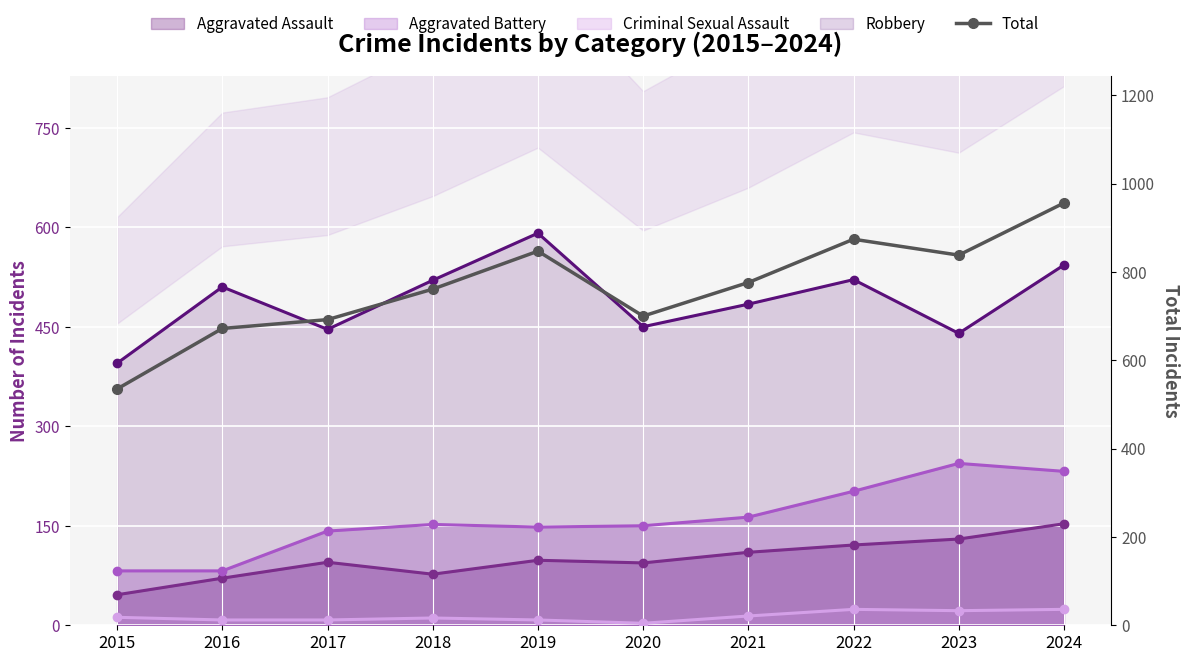

What is the value of the 4th point from the left?

761